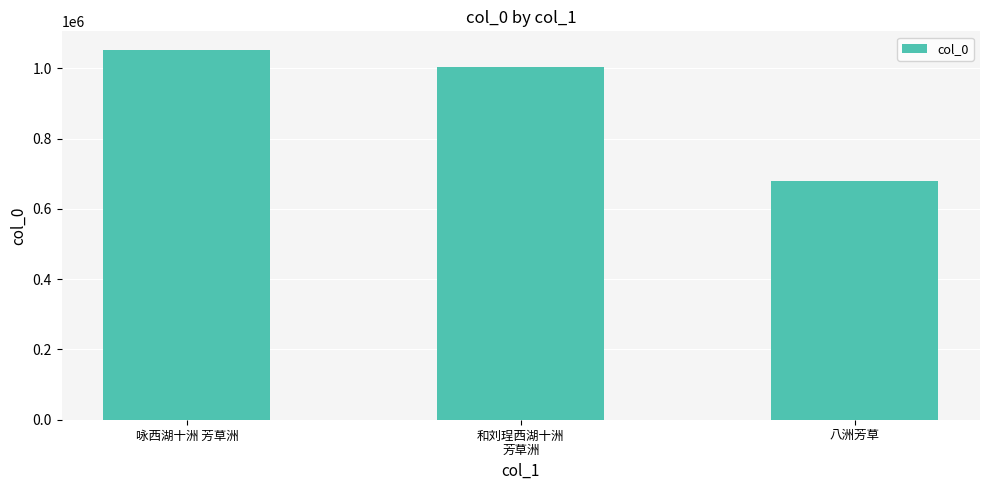

Rank the categories by value from lowest to highest.

八洲芳草, 和刘珵西湖十洲
芳草洲, 咏西湖十洲 芳草洲